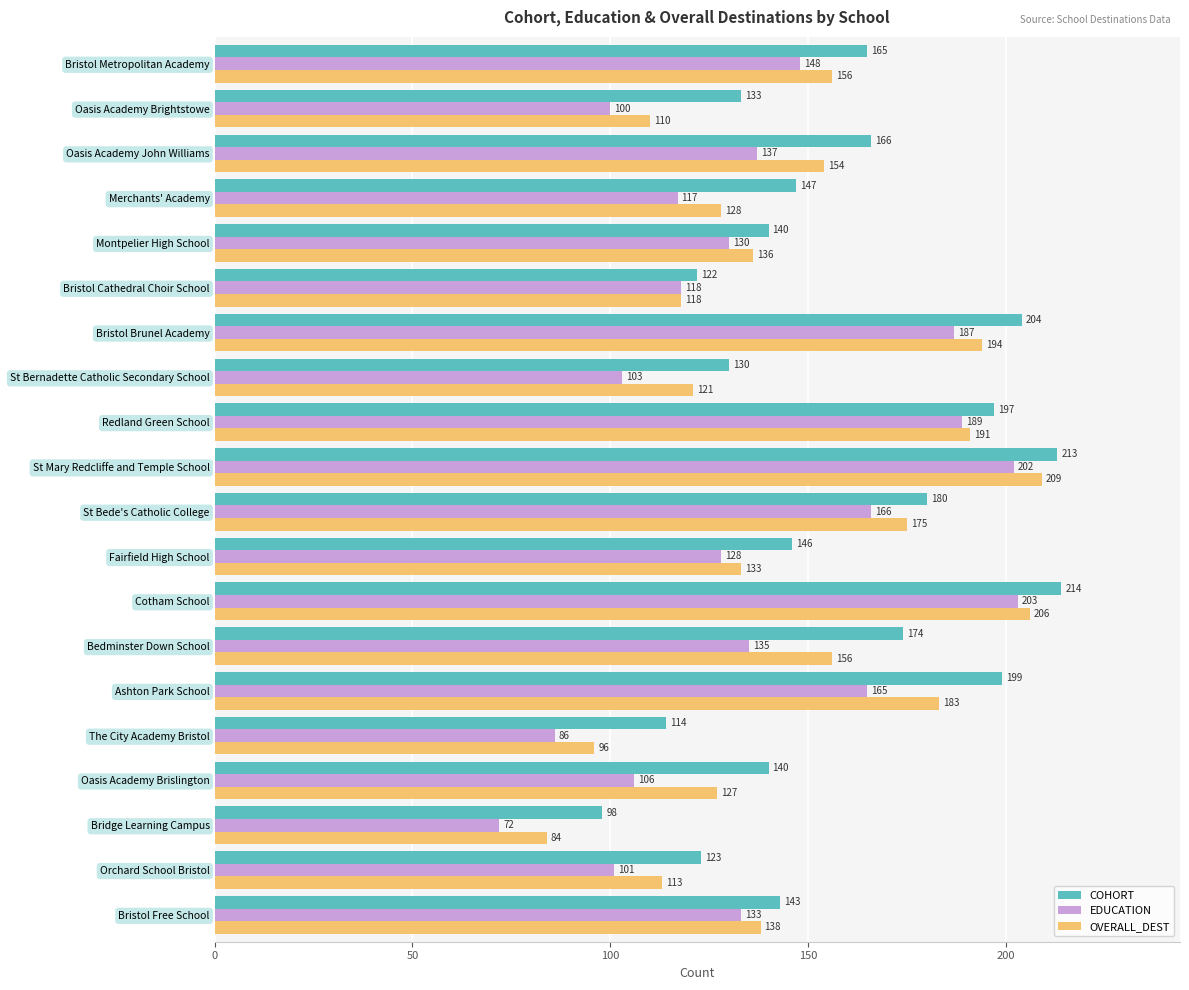

How many series are shown in this chart?

3